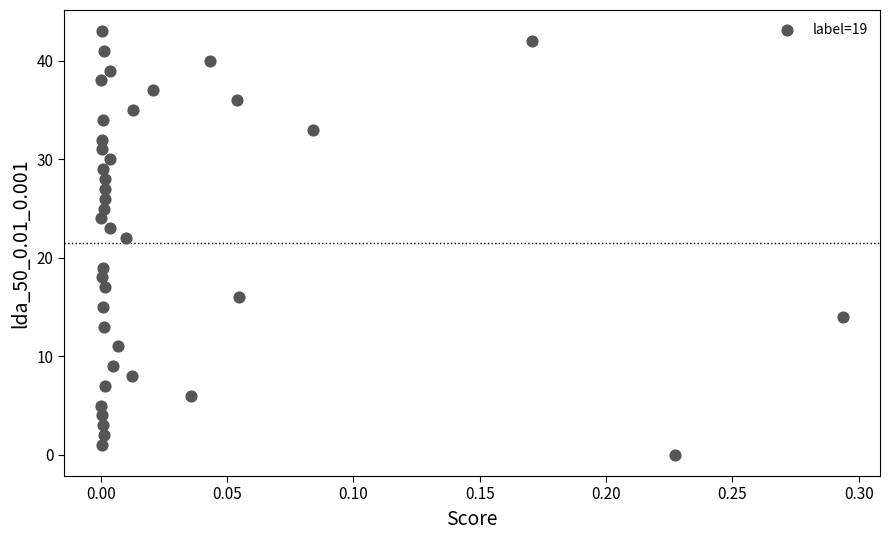

What is the range of Y values (max minus min)?

43